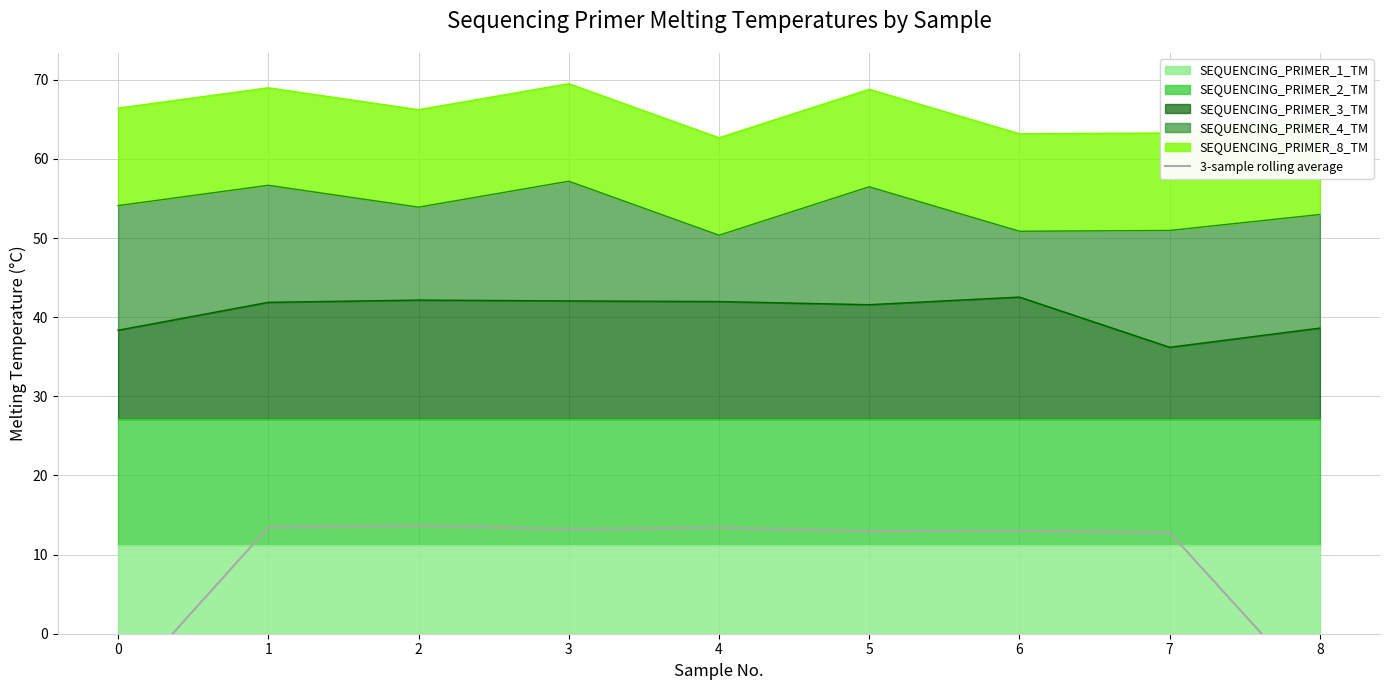

What is the change in value from 2 to 7?

-0.9